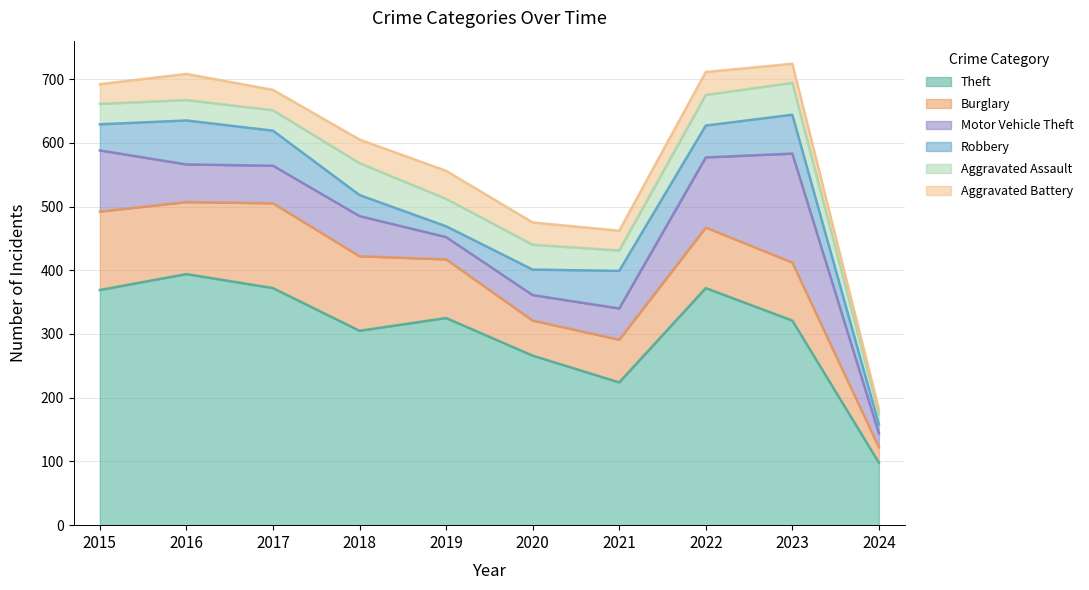

Where is Burglary nearest to the value 78?

2021